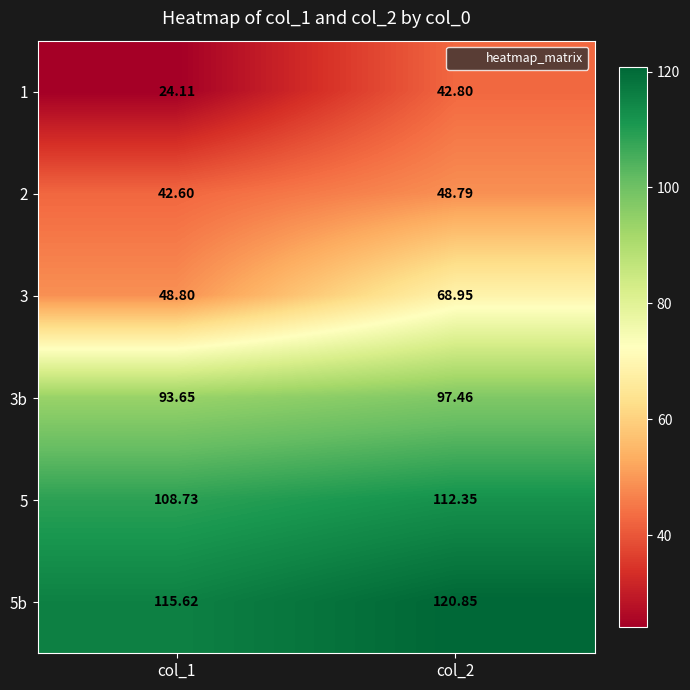

Is the value of 5 at col_2 greater than the value of 2 at col_1?

Yes